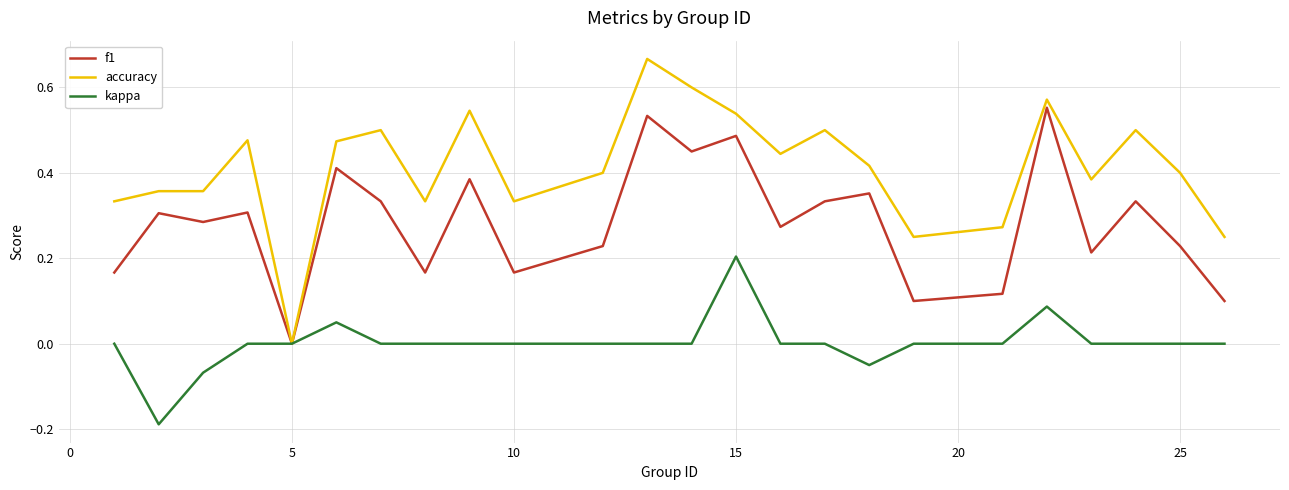

Count the accuracy values in the range 0 to 1.

24